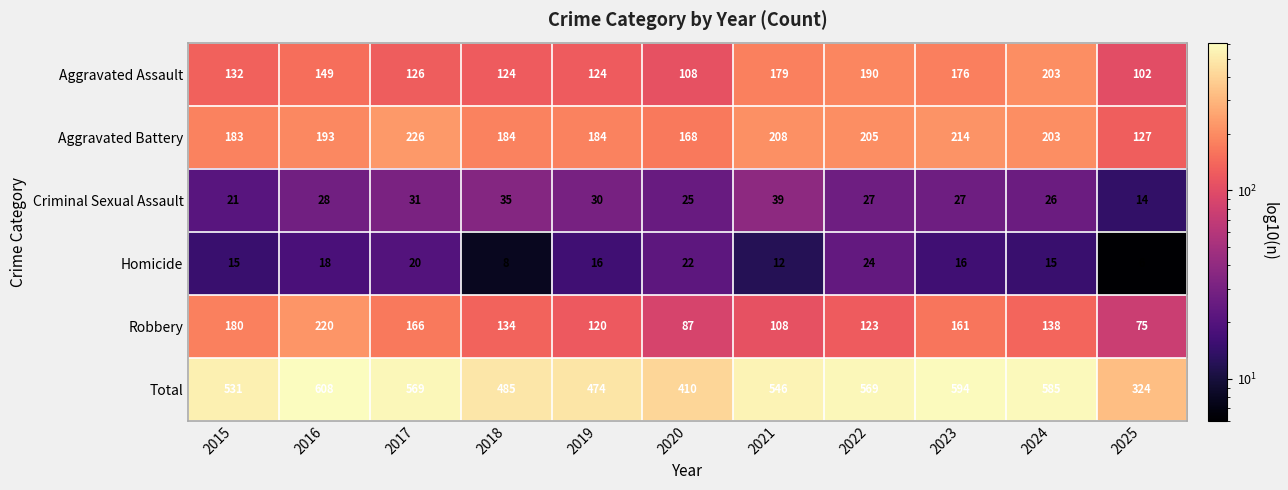

The Homicide series shows 8 at 2024. True or false?

False